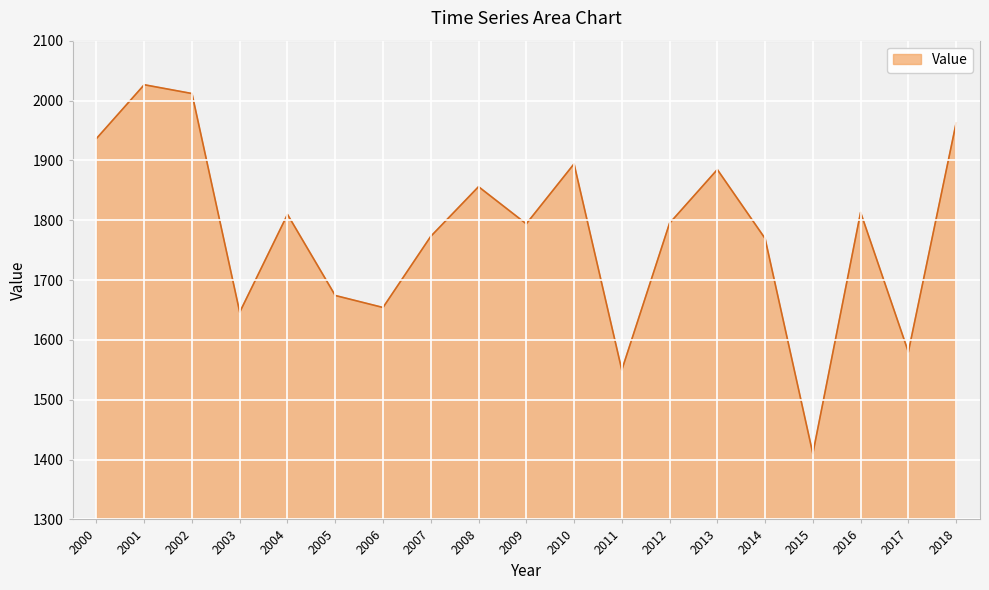

What is the smallest value displayed?

1410.0